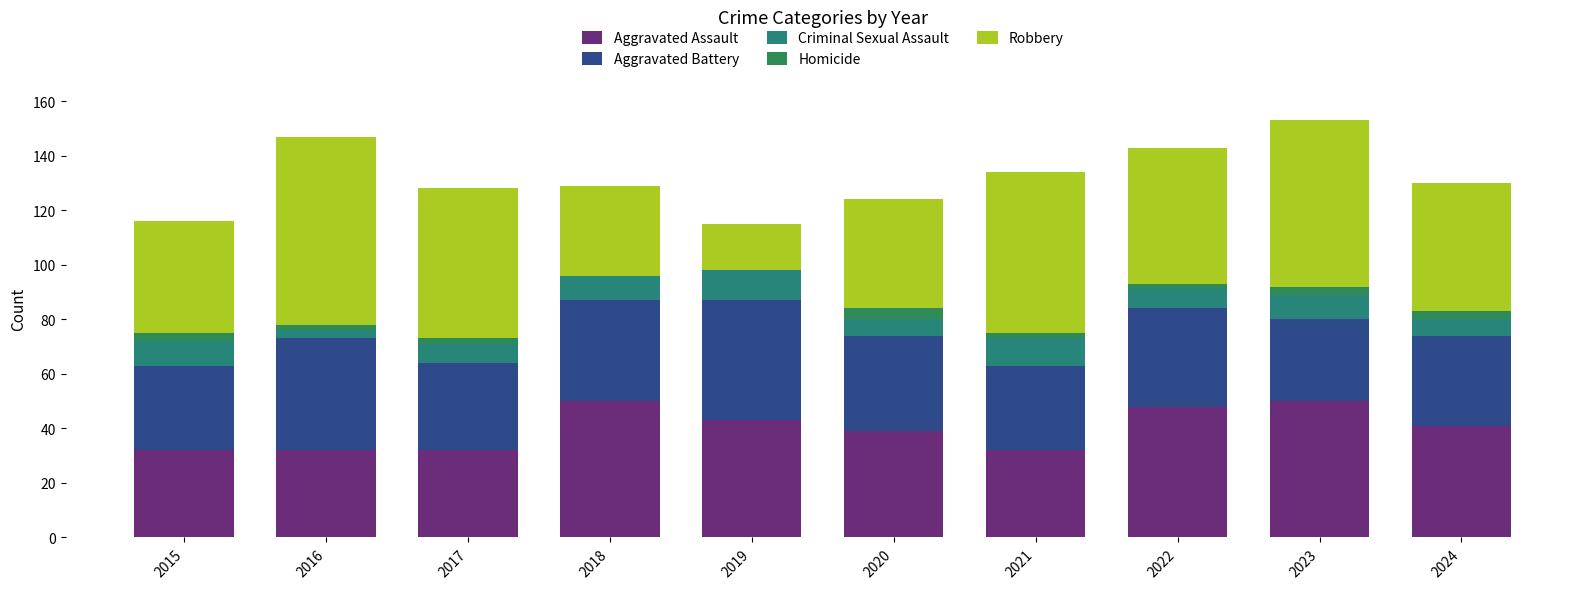

Count the number of data series in this chart.

5